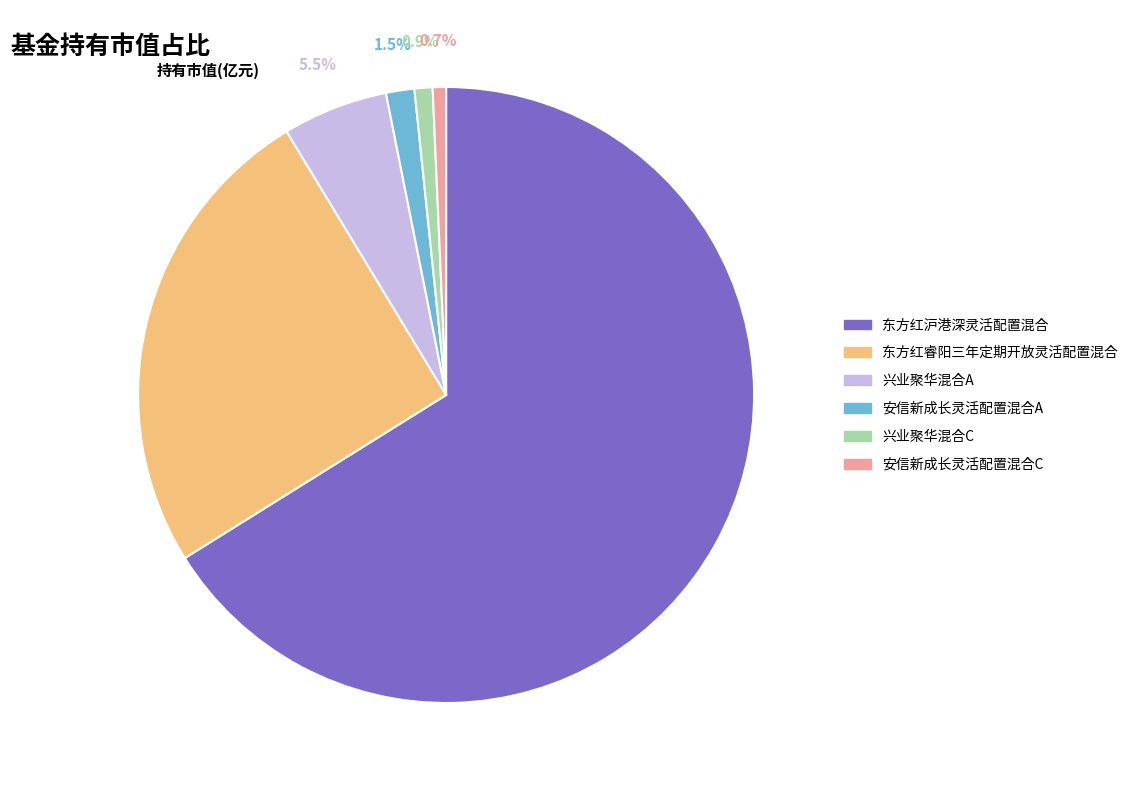

Which slice is the largest?

东方红沪港深灵活配置混合